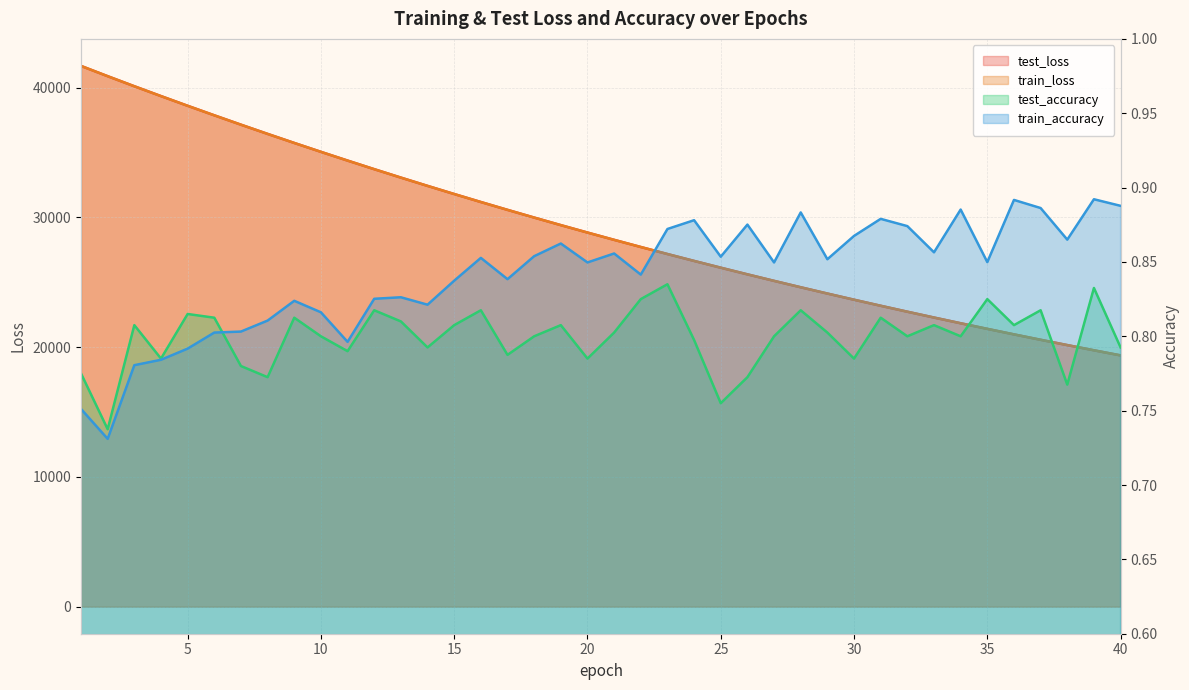

What is the lowest value of the train_loss series?

19360.7